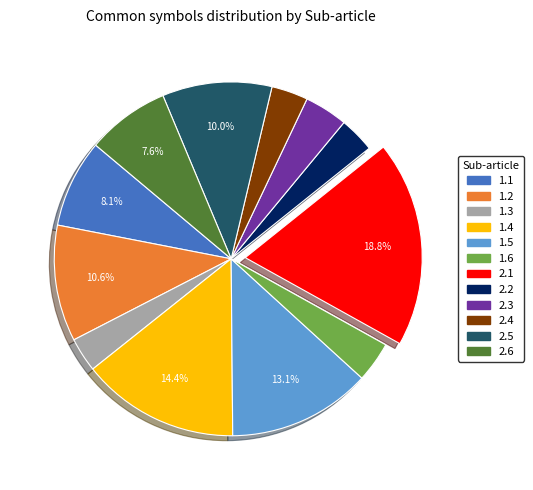

The 1.5 slice represents 13% of the pie. True or false?

True